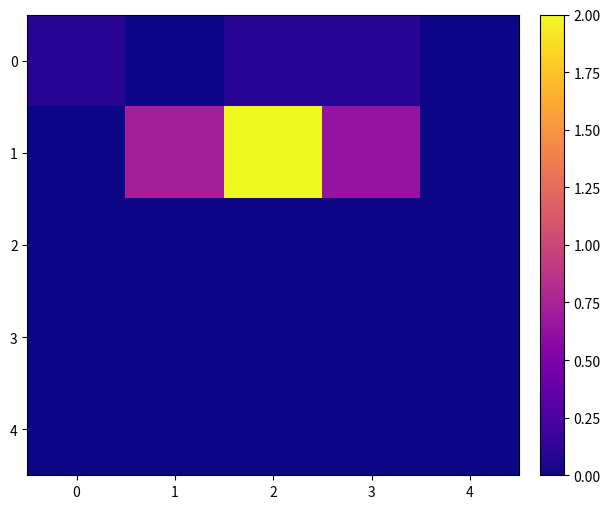

Reading left to right, list all the values displayed in this chart.

0: 0=0.1	1=0.0	2=0.1	3=0.1	4=0.0
1: 0=0.0	1=0.7	2=2.0	3=0.6	4=0.0
2: 0=0.0	1=0.0	2=0.0	3=0.0	4=0.0
3: 0=0.0	1=0.0	2=0.0	3=0.0	4=0.0
4: 0=0.0	1=0.0	2=0.0	3=0.0	4=0.0